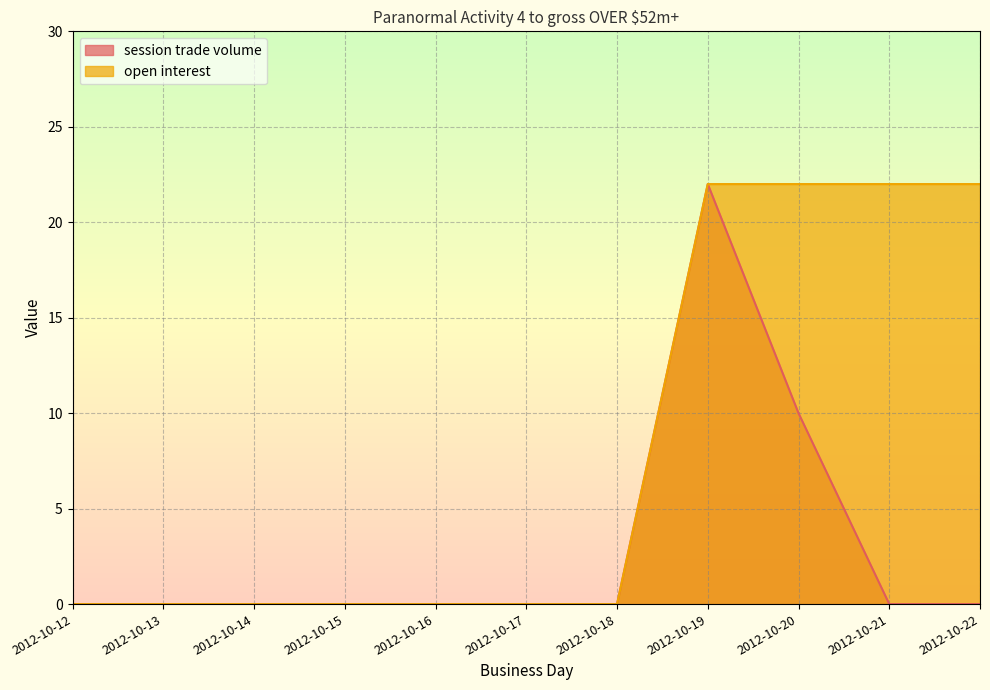

Which series has the largest range (max minus min)?

session trade volume